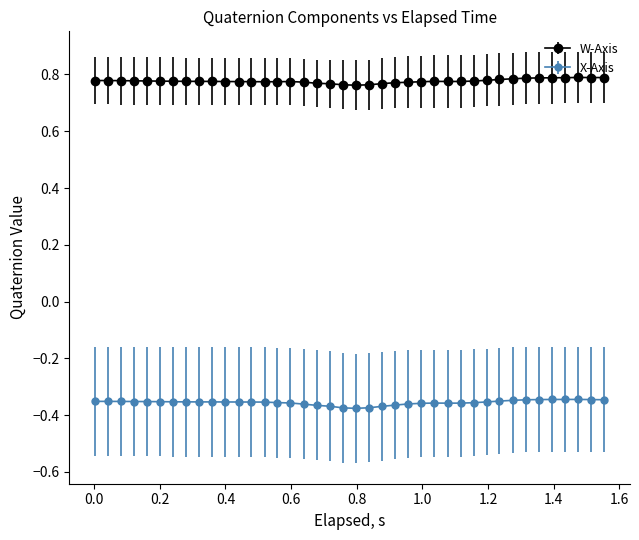

At how many categories does at least one series exceed 0?

40